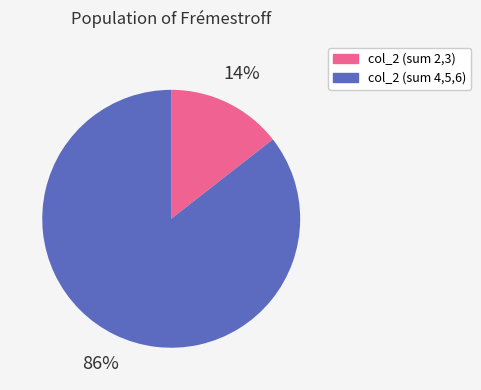

To the nearest percent, what is the average slice percentage?

50%